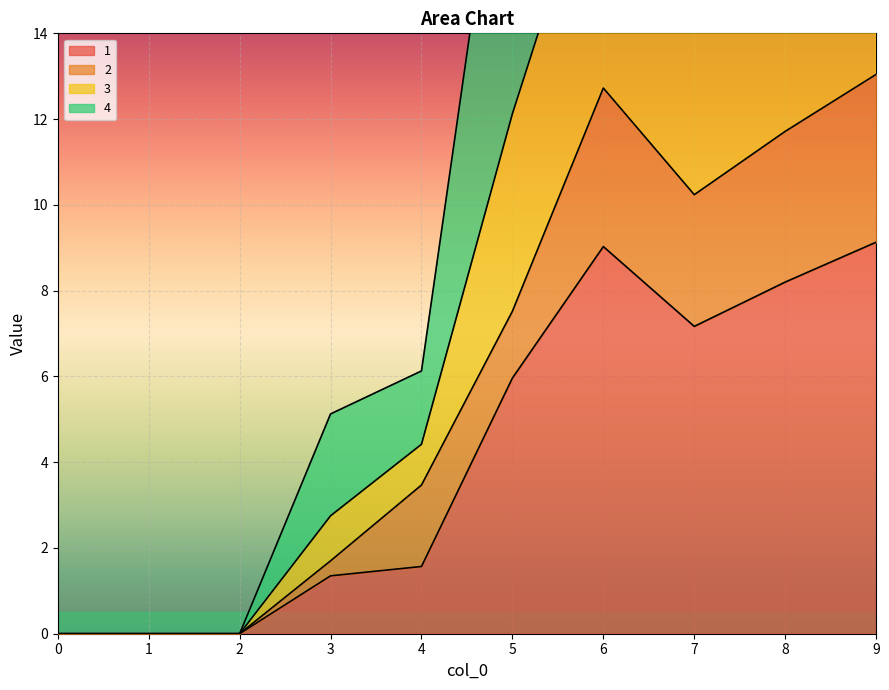

At which label does 1 first exceed 5?

5